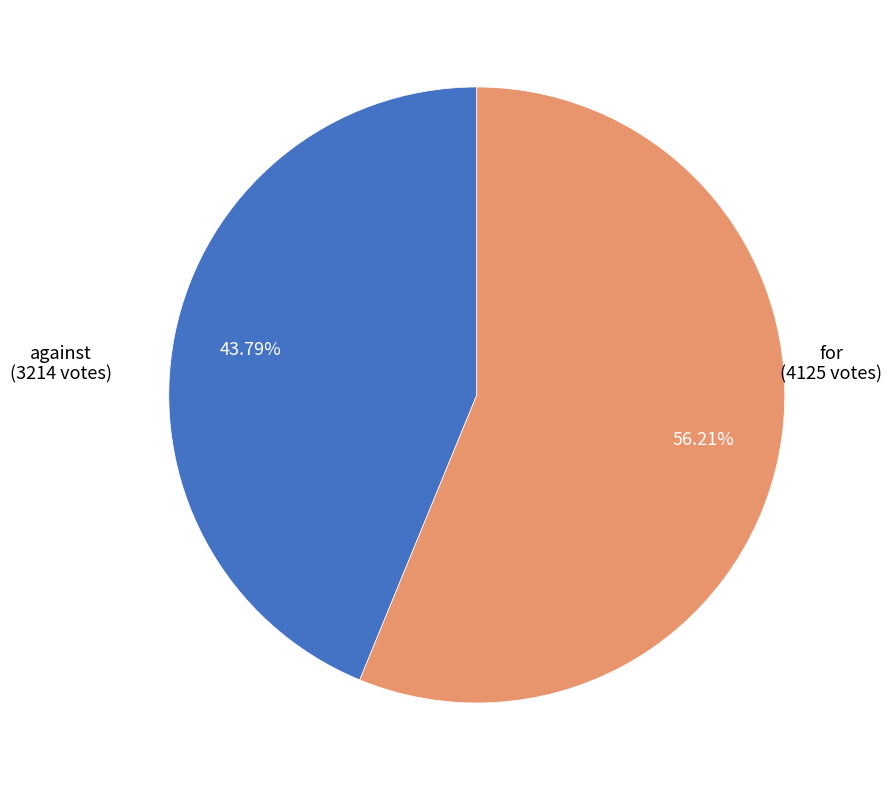

Is there any slice that represents more than half of the pie?

Yes